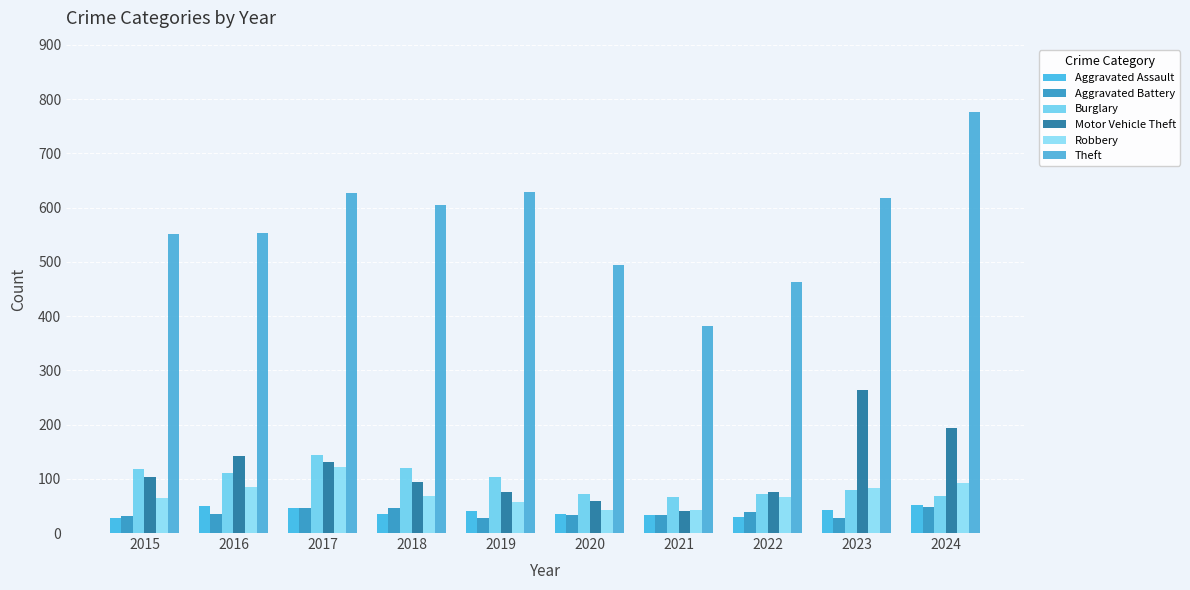

The Motor Vehicle Theft series shows 118 at 2022. True or false?

False